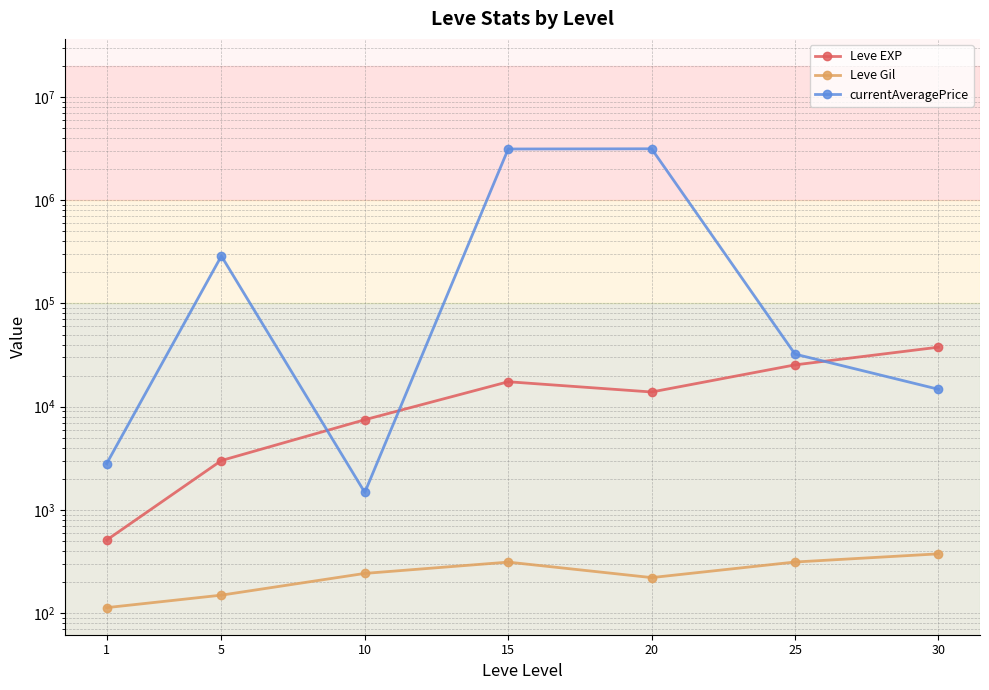

At which label does currentAveragePrice first exceed 32316?

5